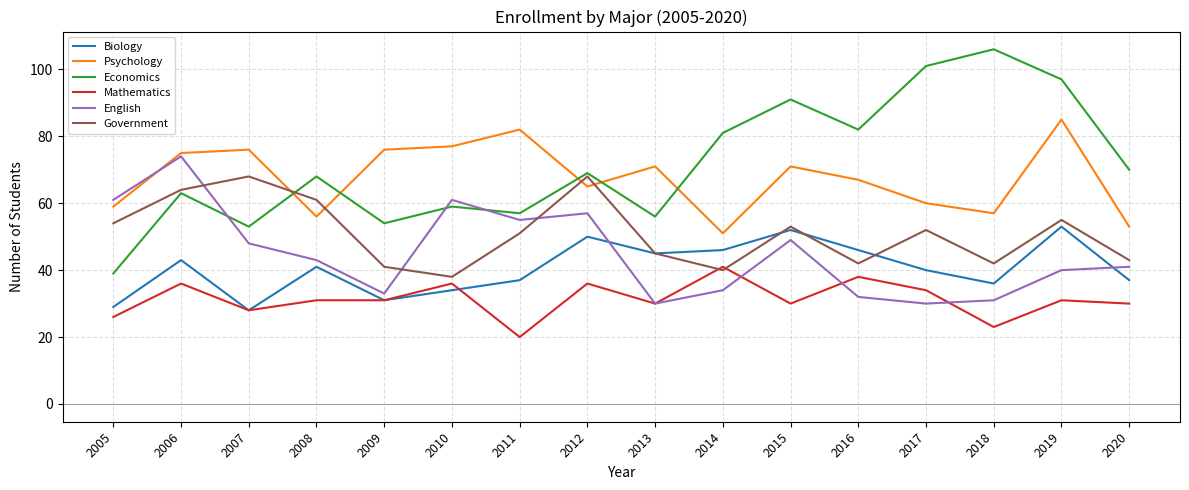

True or false: Economics and Mathematics intersect in this chart.

False